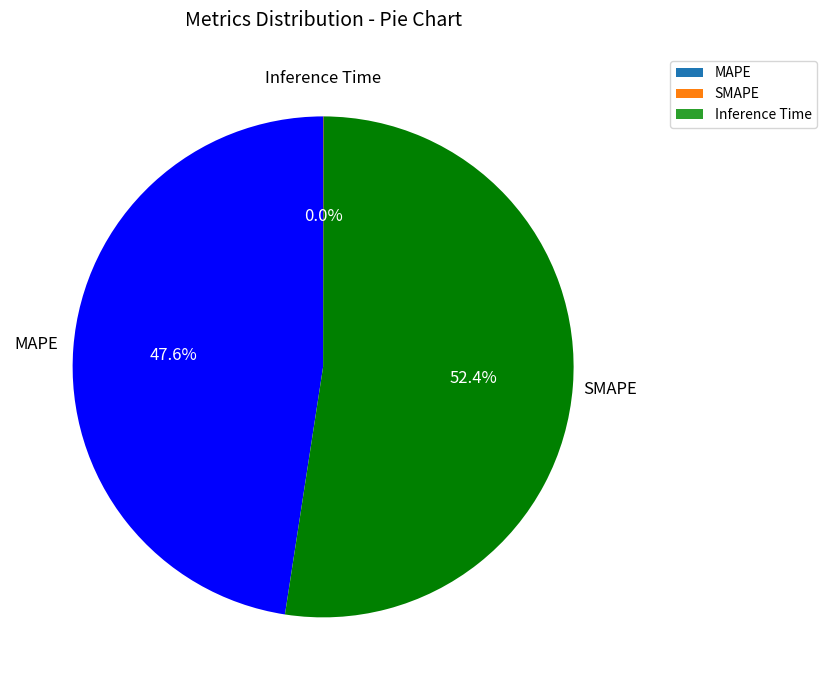

Is the sum of MAPE and SMAPE greater than half?

Yes